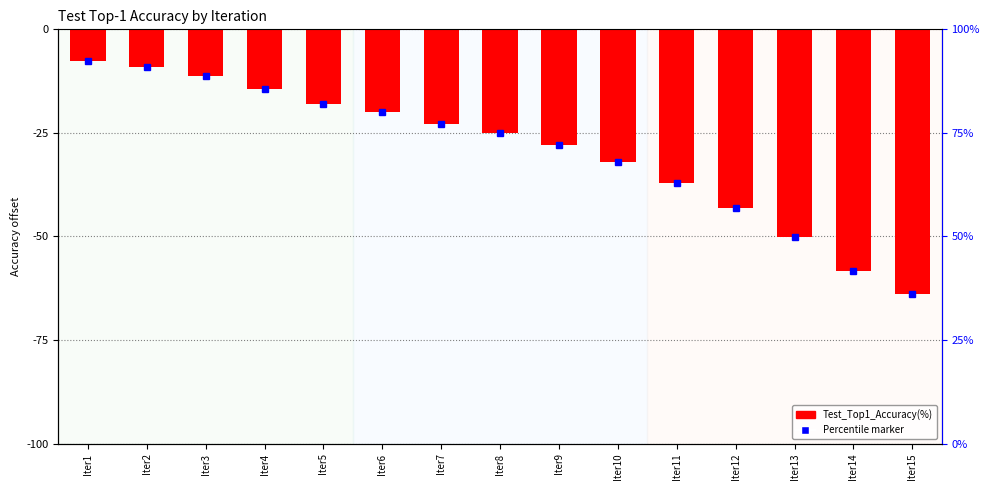

Reading left to right, list all the values displayed in this chart.

Iter1=-7.6	Iter2=-9.0	Iter3=-11.2	Iter4=-14.3	Iter5=-18.1	Iter6=-19.9	Iter7=-22.8	Iter8=-25.1	Iter9=-27.8	Iter10=-31.9	Iter11=-37.0	Iter12=-43.0	Iter13=-50.2	Iter14=-58.2	Iter15=-63.8